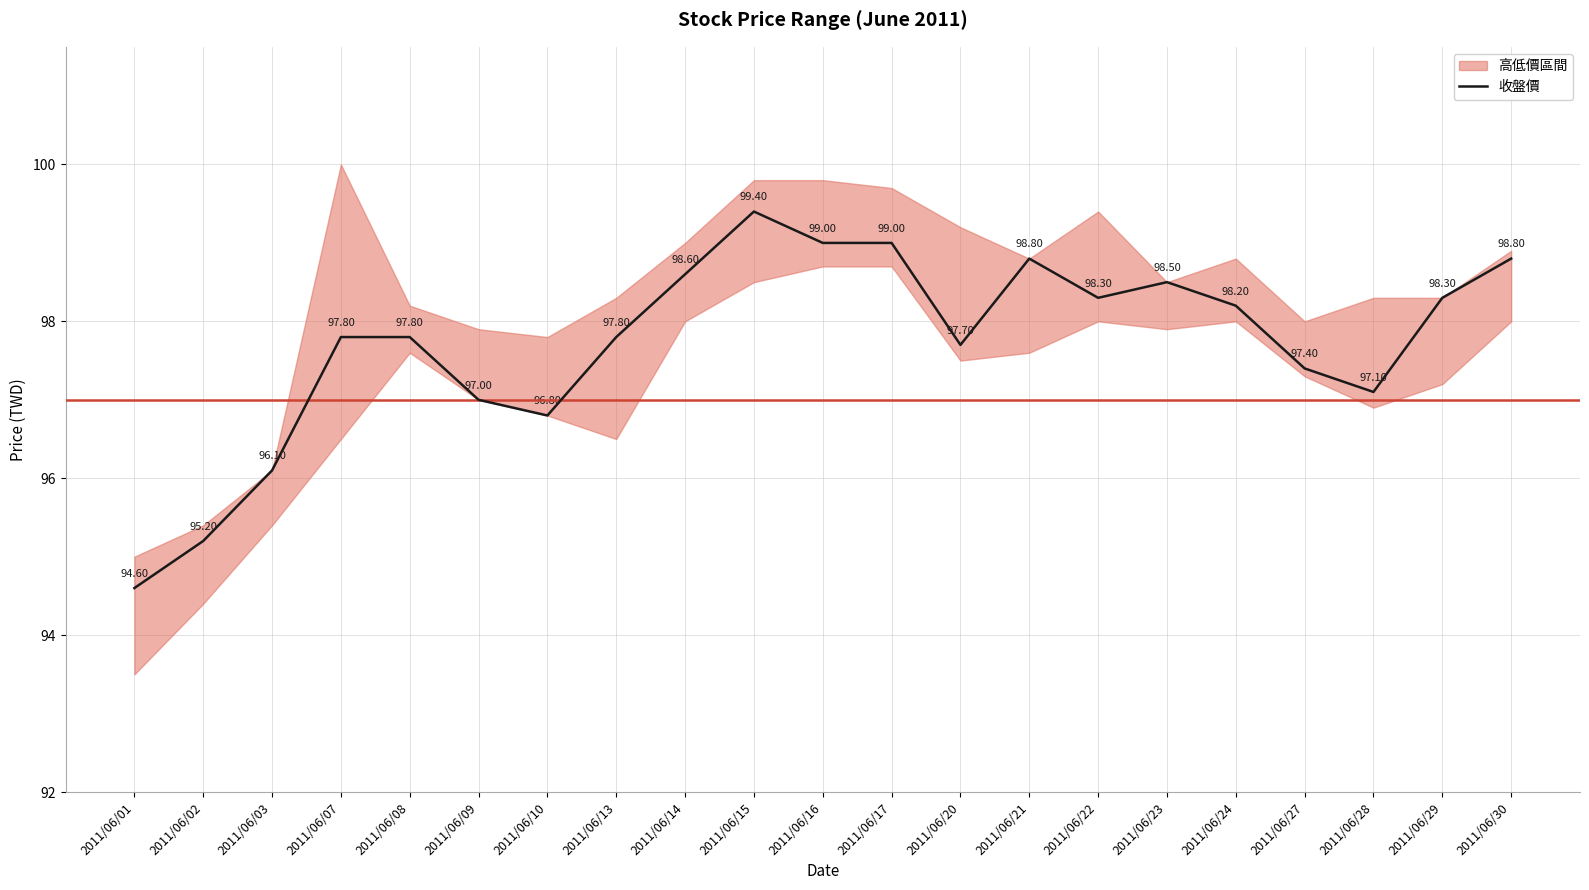

Reading left to right, list all the values displayed in this chart.

2011/06/01=94.6	2011/06/02=95.2	2011/06/03=96.1	2011/06/07=97.8	2011/06/08=97.8	2011/06/09=97.0	2011/06/10=96.8	2011/06/13=97.8	2011/06/14=98.6	2011/06/15=99.4	2011/06/16=99.0	2011/06/17=99.0	2011/06/20=97.7	2011/06/21=98.8	2011/06/22=98.3	2011/06/23=98.5	2011/06/24=98.2	2011/06/27=97.4	2011/06/28=97.1	2011/06/29=98.3	2011/06/30=98.8